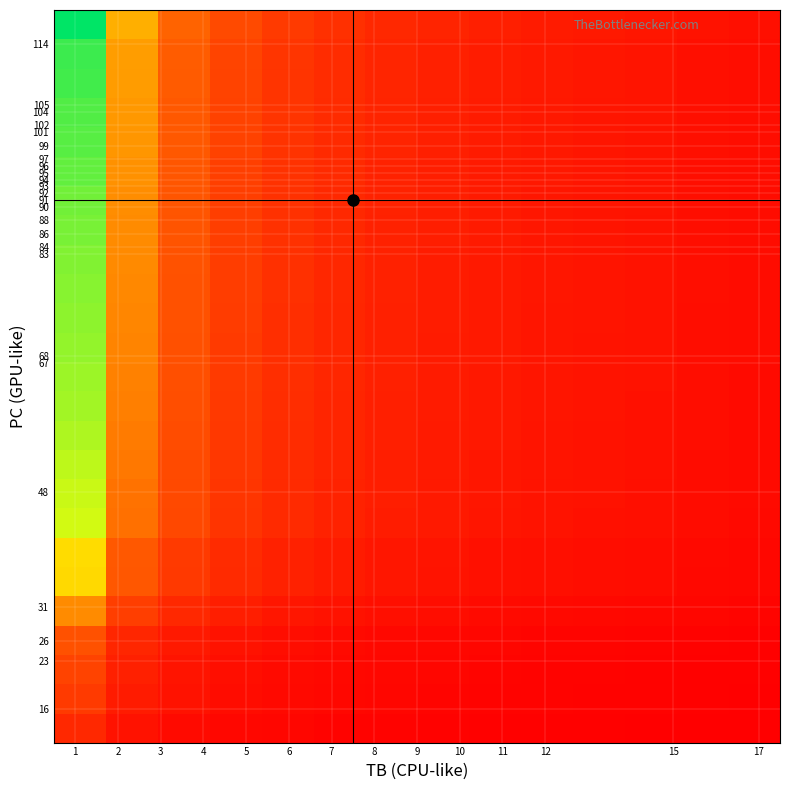

What is the minimum value shown in the chart?

0.9